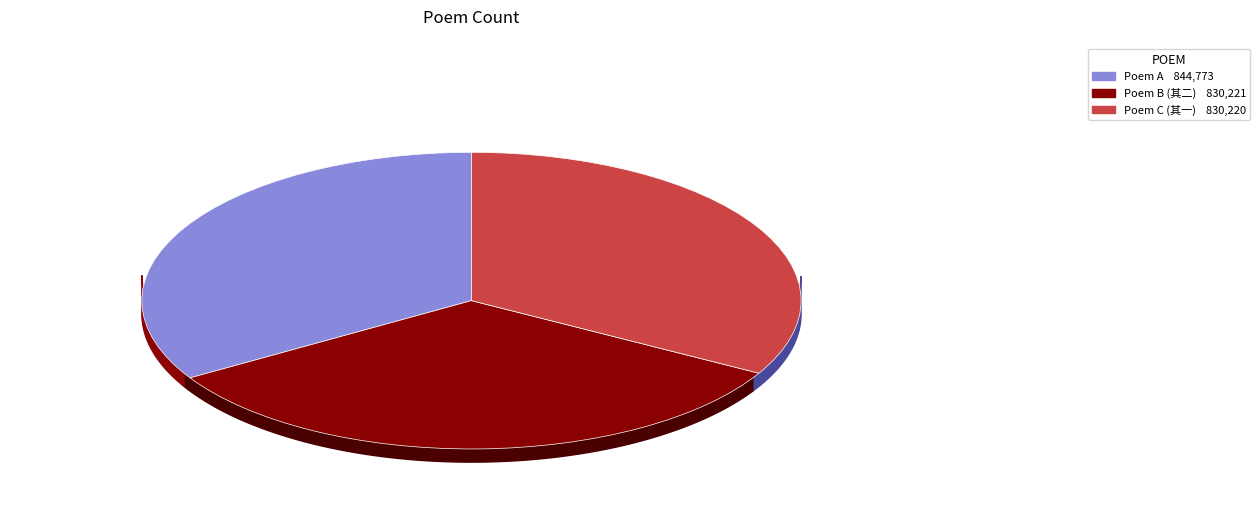

To the nearest percent, what percentage of the pie is 丁巳元日赋长篇后意未尽而韵已将尽乃再赋此二章吾平生所得在此也?

34%